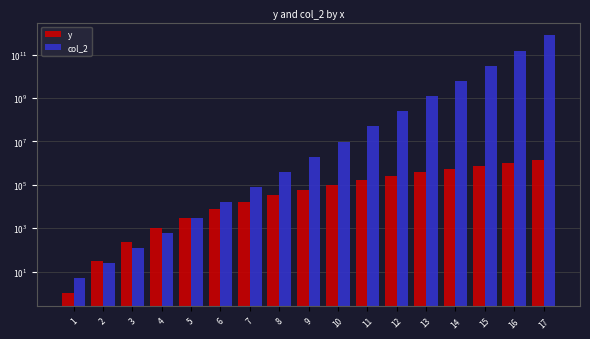

Rank the series by their maximum value, from highest to lowest.

col_2, y